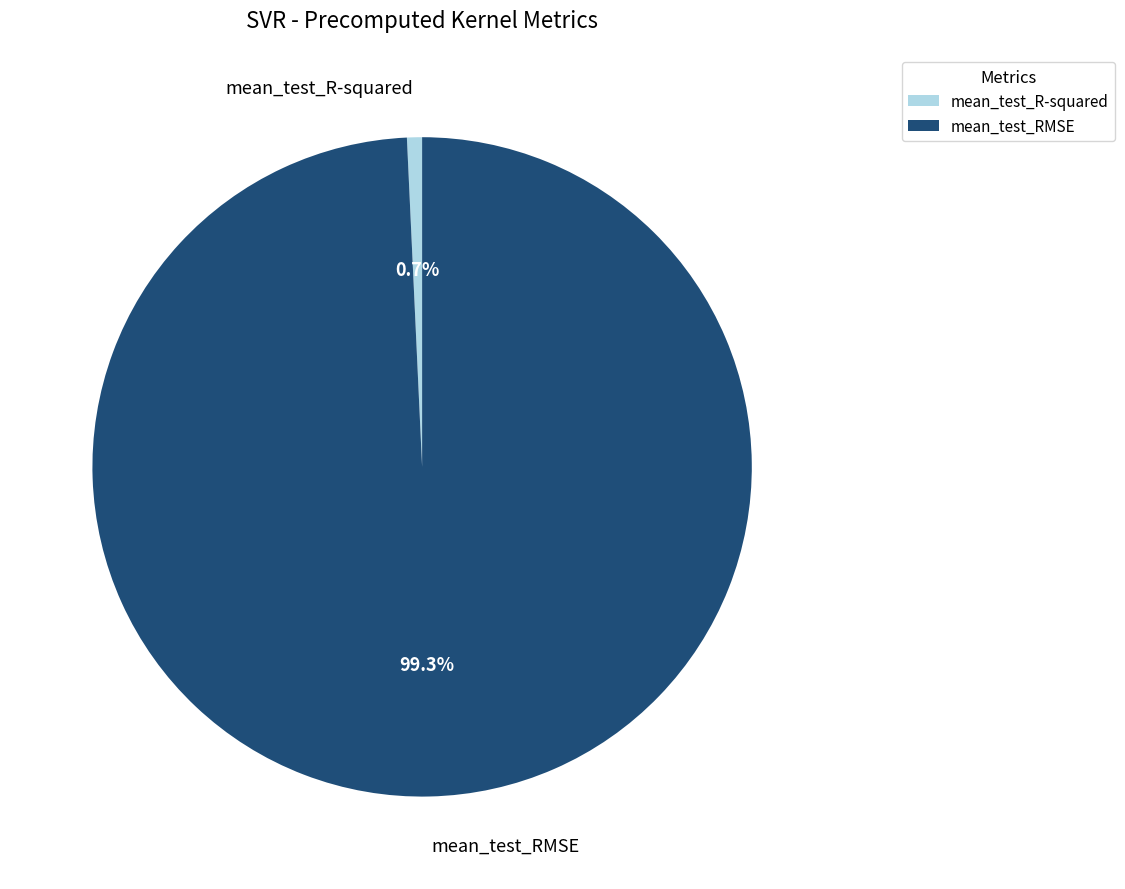

To the nearest percent, what portion does mean_test_RMSE represent?

99%